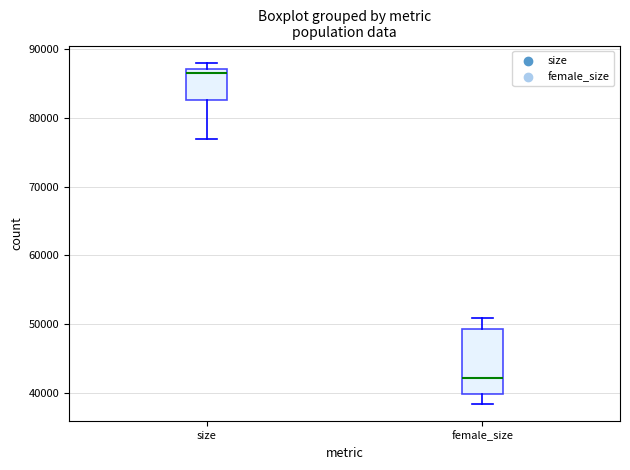

Which box has the lowest median line?

female_size